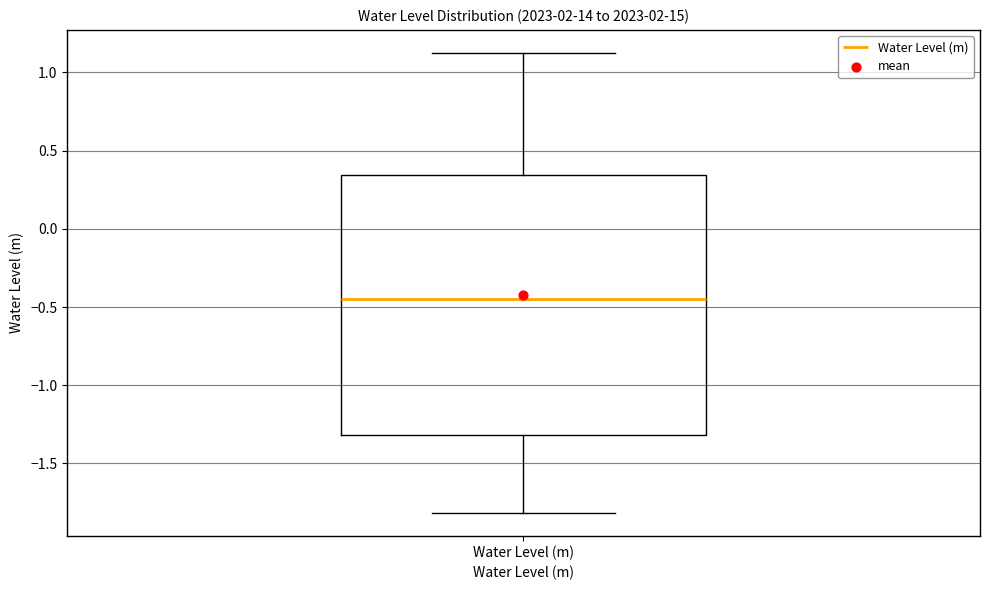

Where does the lower whisker of the box for Water Level (m) end on the y-axis? The values are not printed on the chart, so give them approximately, as read against the axis.

-1.80